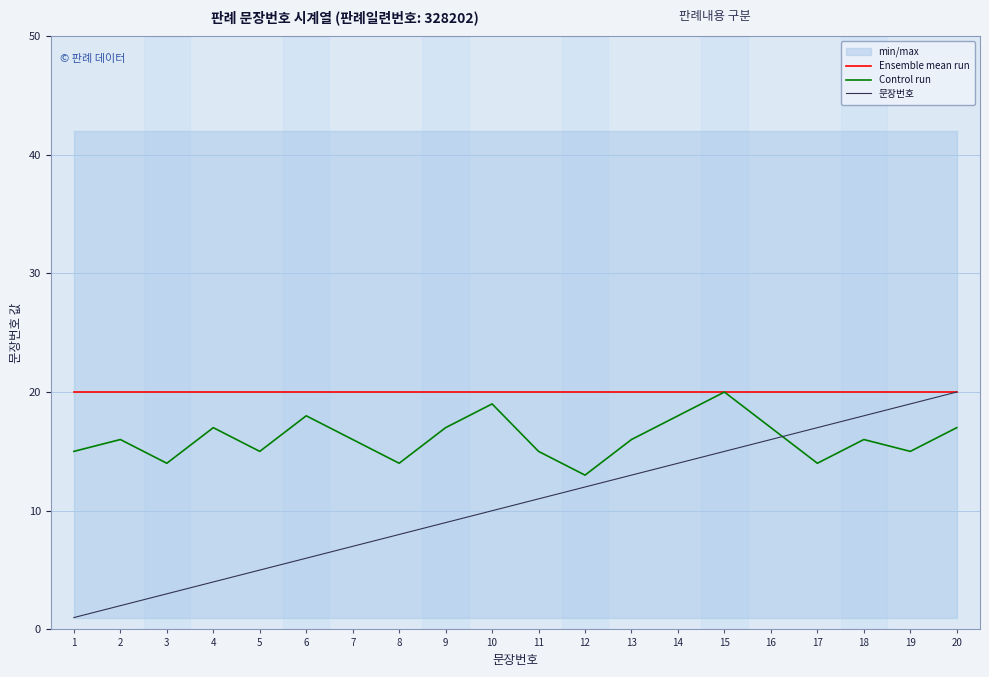

How many categories are shown in the chart?

20